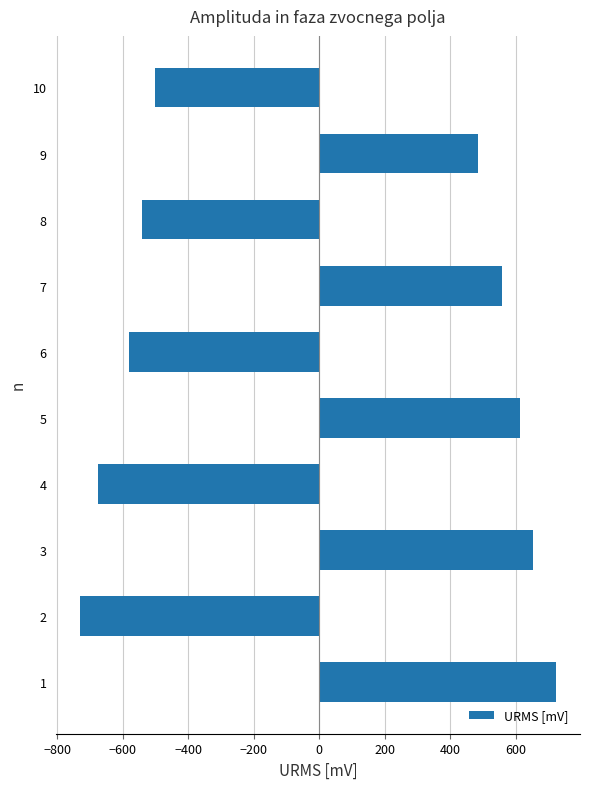

What is the difference between the maximum and minimum values?

1454